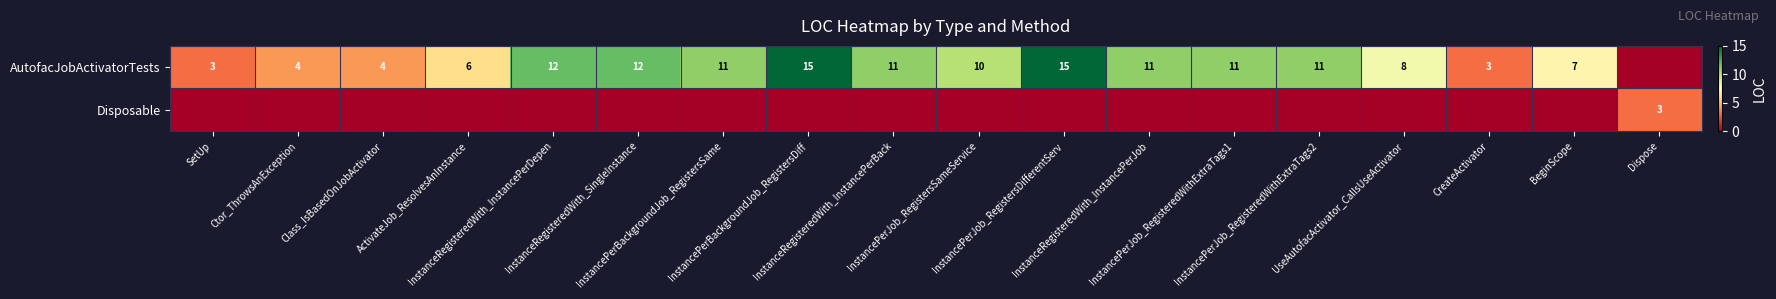

At which category is the sum across all series the highest?

InstancePerBackgroundJob_RegistersDiff